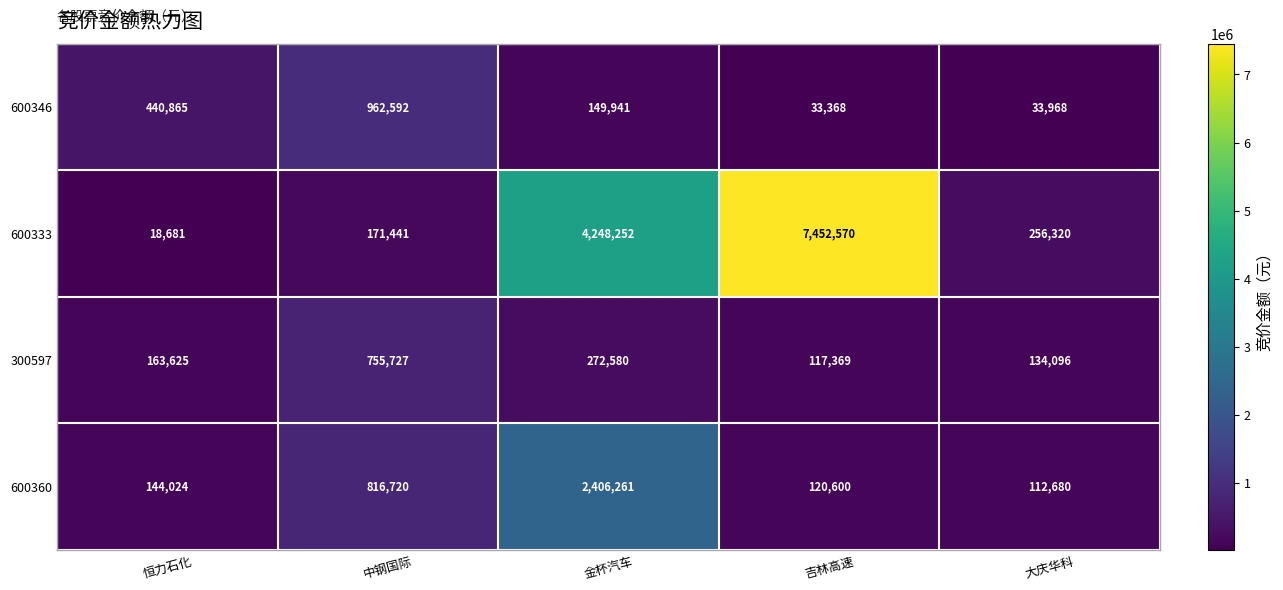

Reading right to left, transcribe all the data shown in this chart.

600346: 大庆华科=33968	吉林高速=33368	金杯汽车=149941	中钢国际=962592	恒力石化=440865
600333: 大庆华科=256320	吉林高速=7452570	金杯汽车=4248252	中钢国际=171441	恒力石化=18681
300597: 大庆华科=134096	吉林高速=117369	金杯汽车=272580	中钢国际=755727	恒力石化=163625
600360: 大庆华科=112680	吉林高速=120600	金杯汽车=2406261	中钢国际=816720	恒力石化=144024